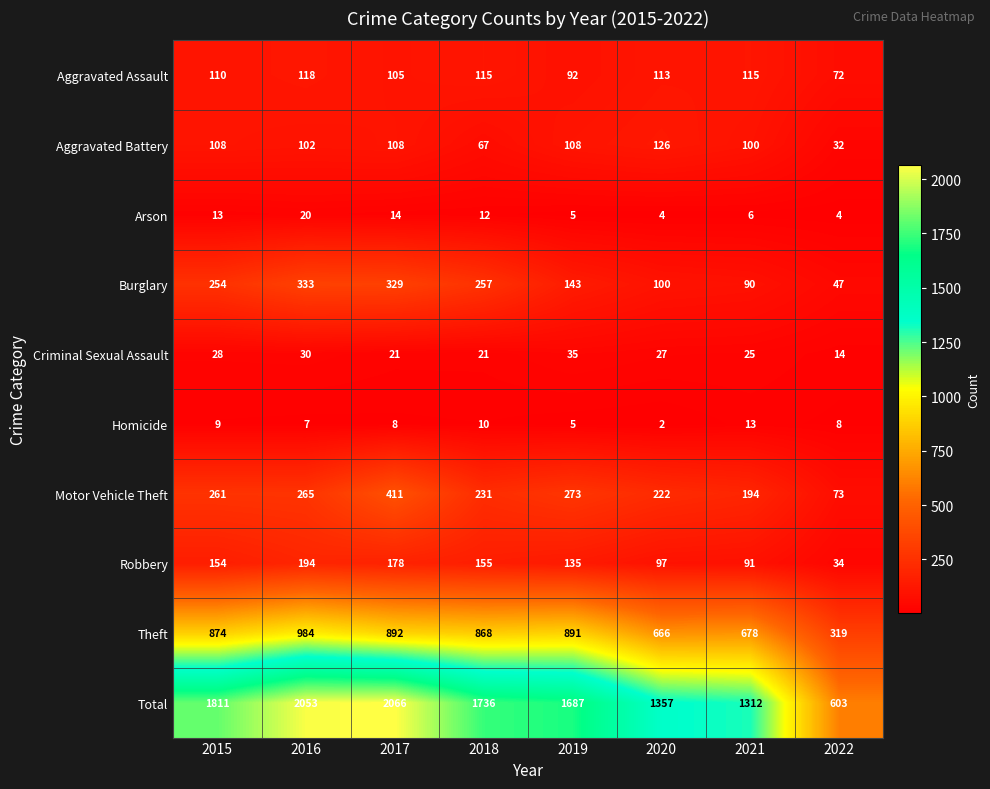

At how many categories does at least one series exceed 1405?

5